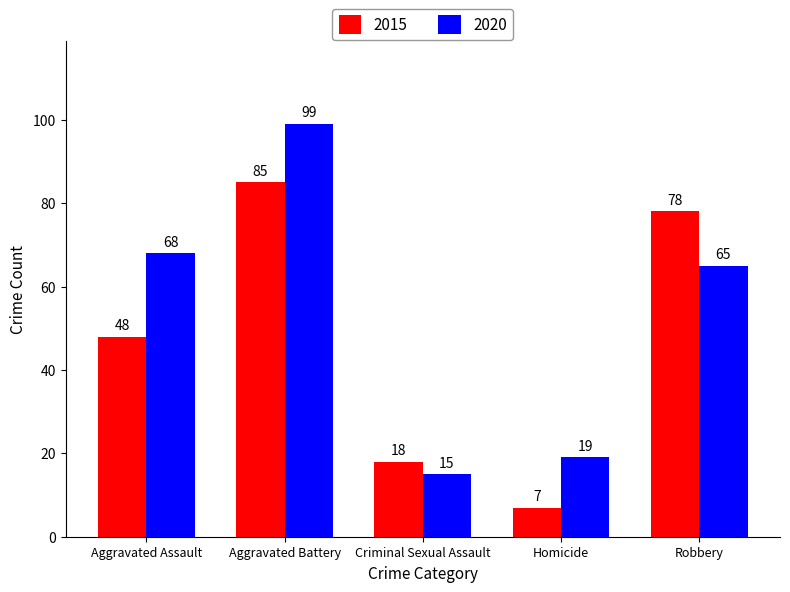

What is the sum of the 2020 values at Aggravated Assault and Aggravated Battery?

167